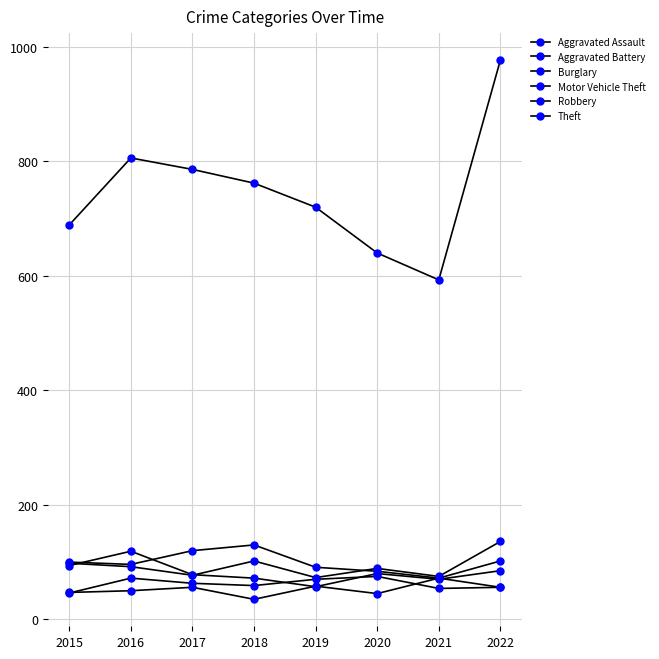

How many lines are shown in the chart?

6